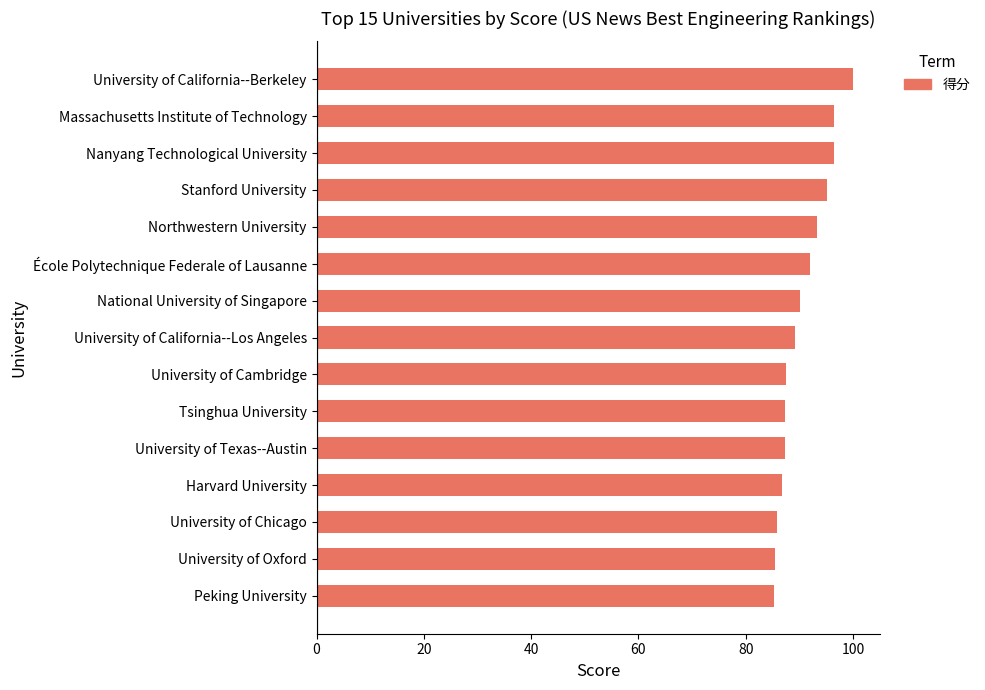

Where is the data nearest to the value 92?

École Polytechnique Federale of Lausanne